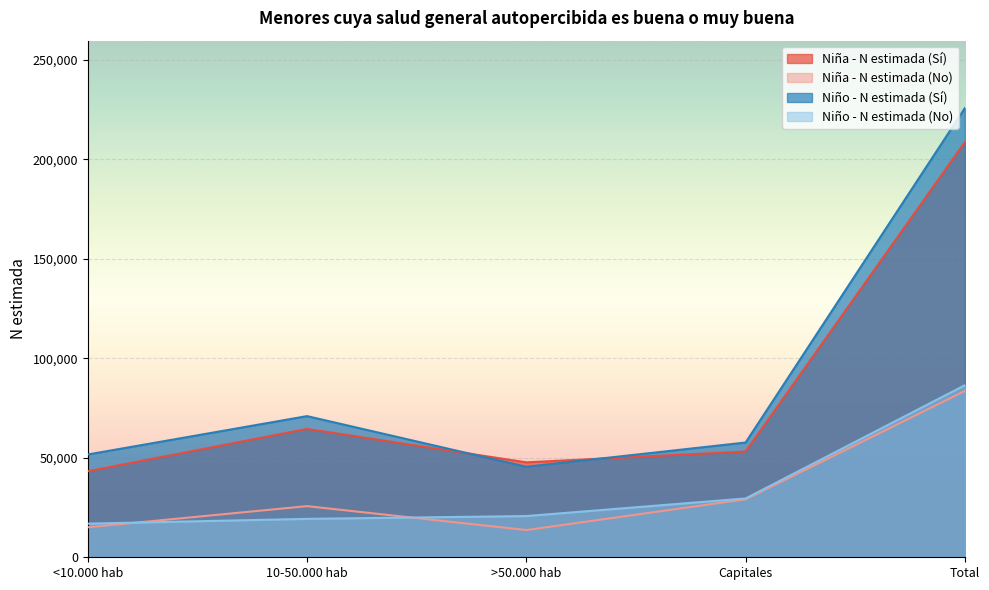

In Niña - N estimada (Sí), how many points are lower than both neighbors (excluding endpoints)?

1